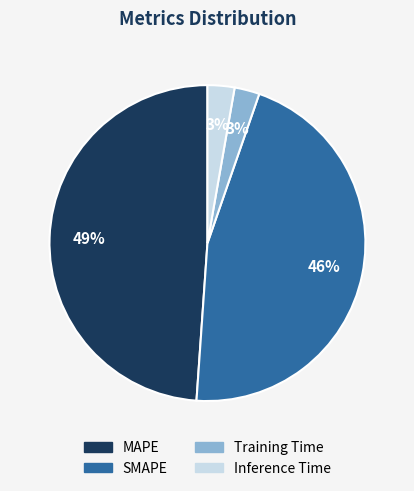

Which category has the biggest portion of the pie?

MAPE